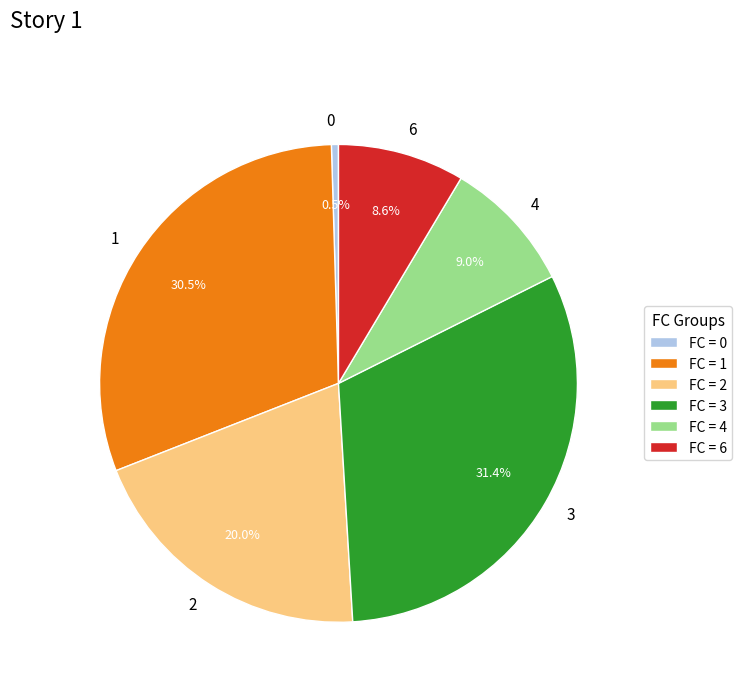

Does 1 account for over 50% of the chart?

No